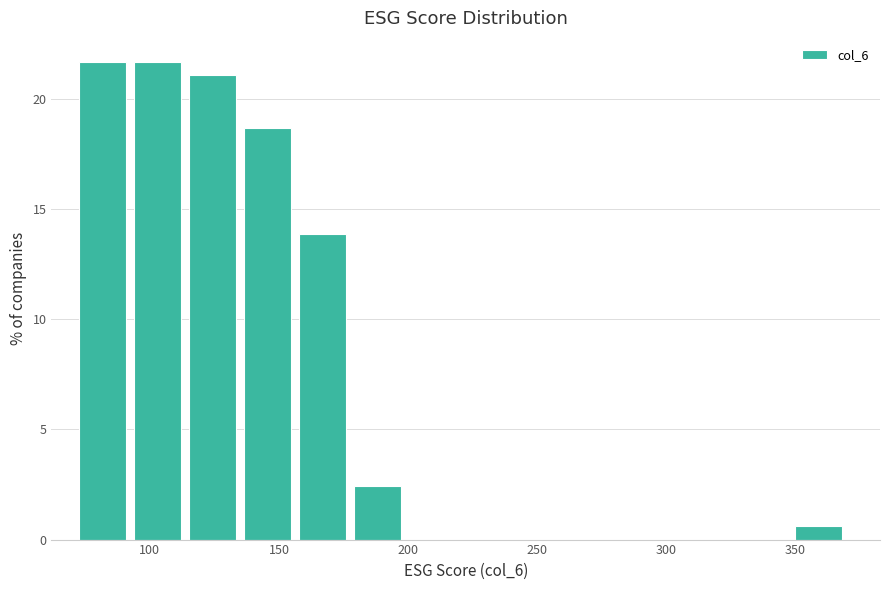

How tall is the bar that spans 160 to 180 on the x-axis? Neither the bar edges nor the heights are printed on the chart, so give them approximately, as read against the axes.

14.0